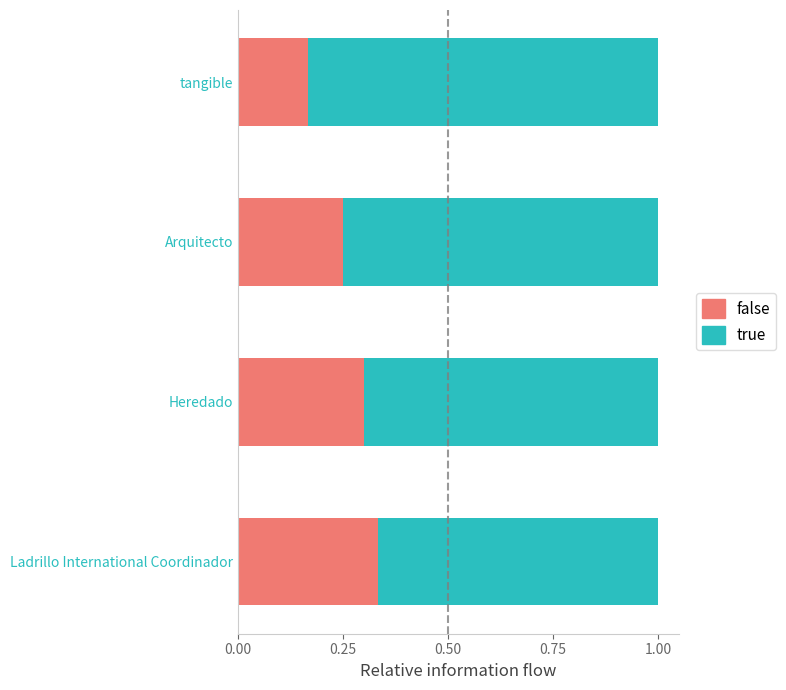

What is the sum of the false values at Ladrillo International Coordinador and Arquitecto?

0.6